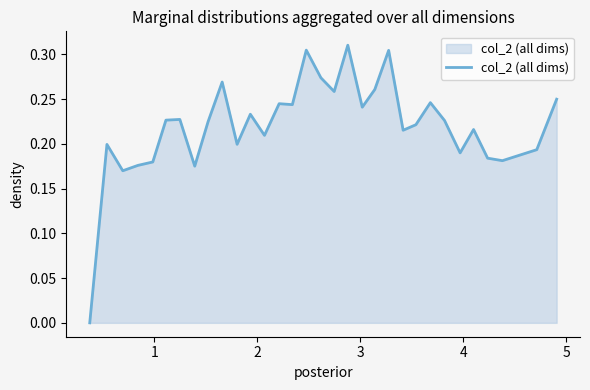

How many lines are shown in the chart?

1